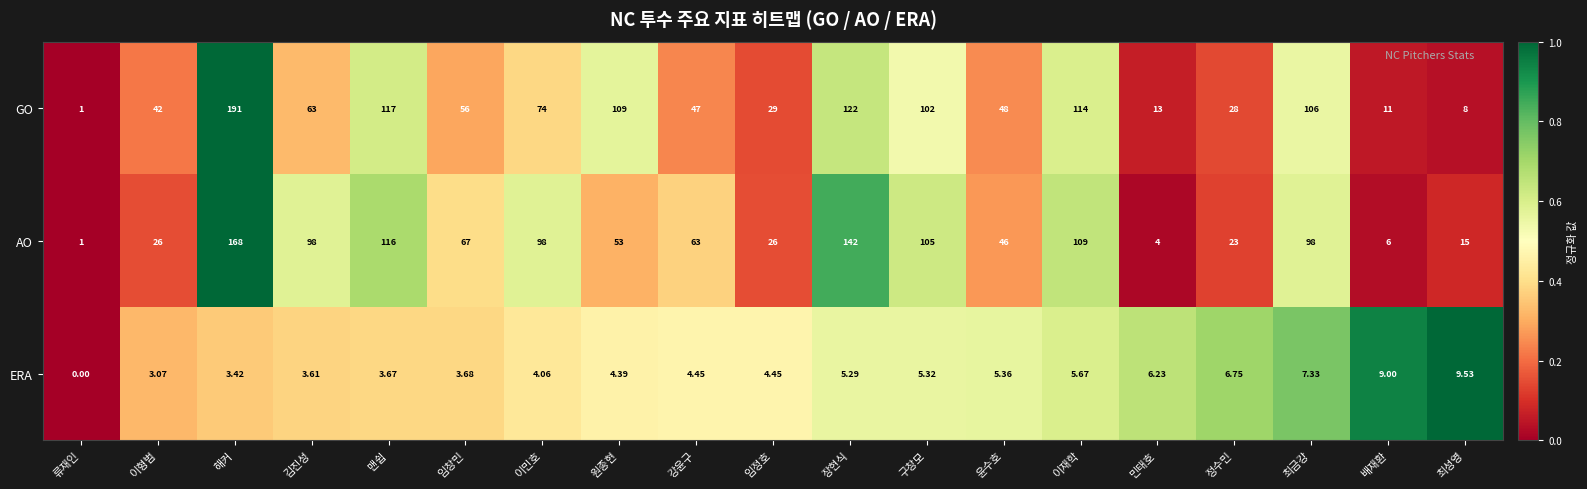

Between 류재인 and 배재환, which series saw the biggest shift?

GO